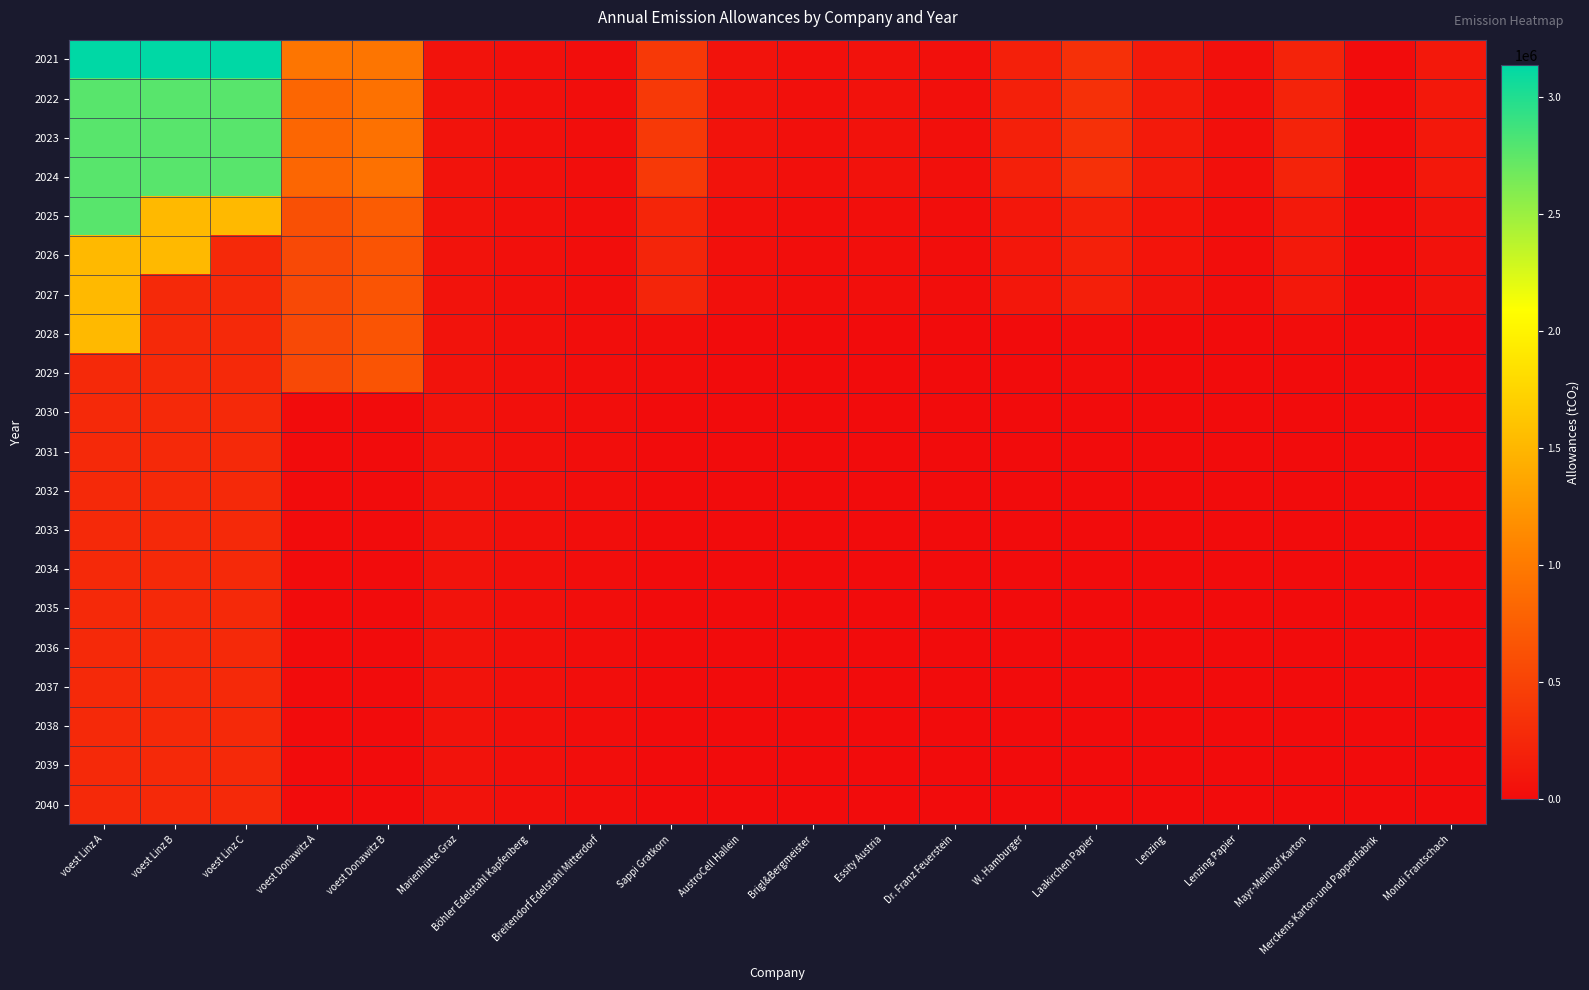

What is the difference between the highest and lowest values at voest Donawitz B?

960633.3